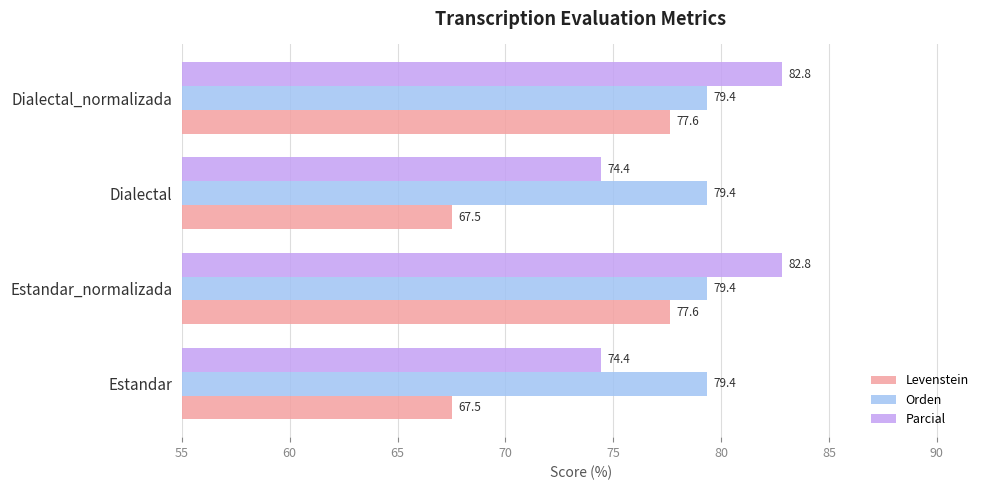

What is the spread (max minus min) of values at Dialectal_normalizada?

5.2